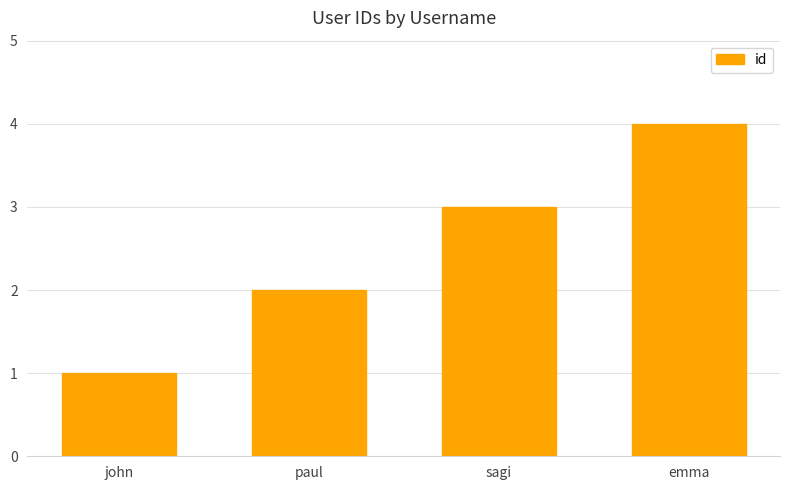

Rank the categories by value from highest to lowest.

emma, sagi, paul, john